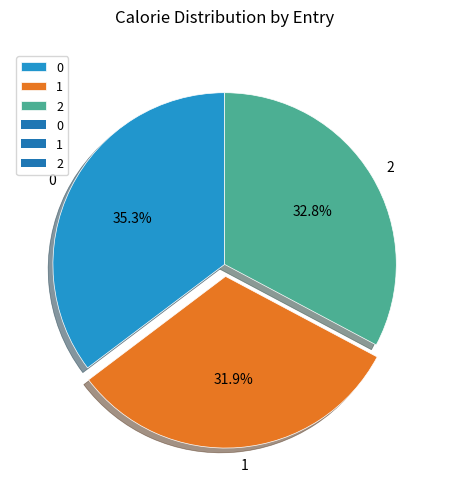

Does any single category account for the majority?

No